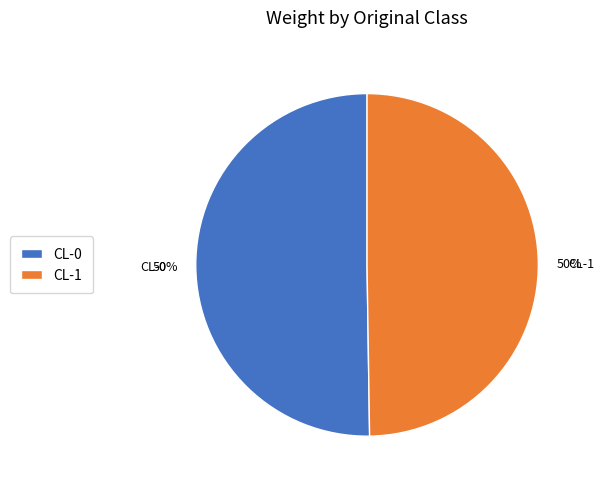

To the nearest percent, what percentage of the pie is CL-1?

50%